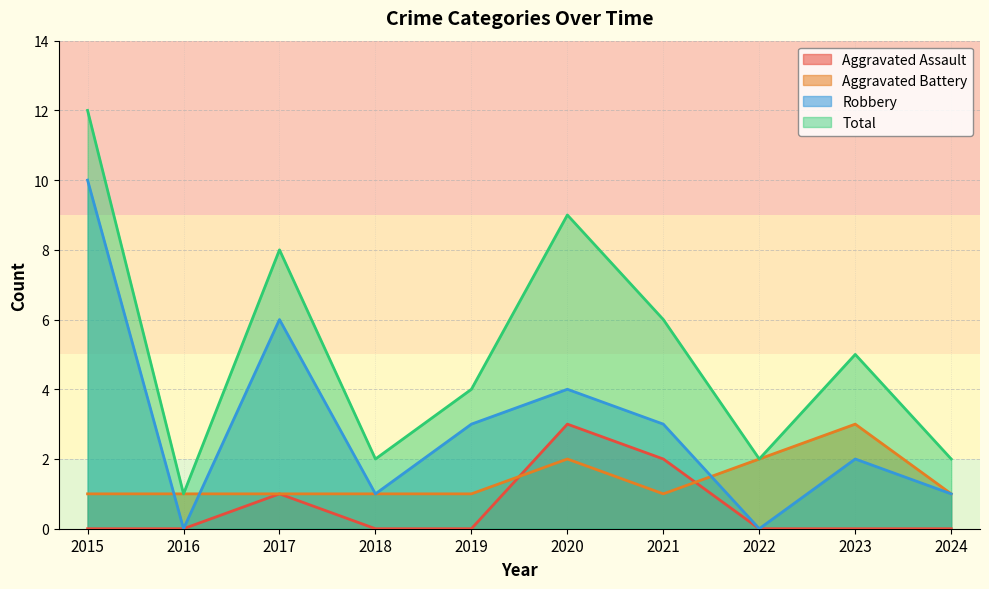

Which series changed the most between 2018 and 2024?

Aggravated Assault